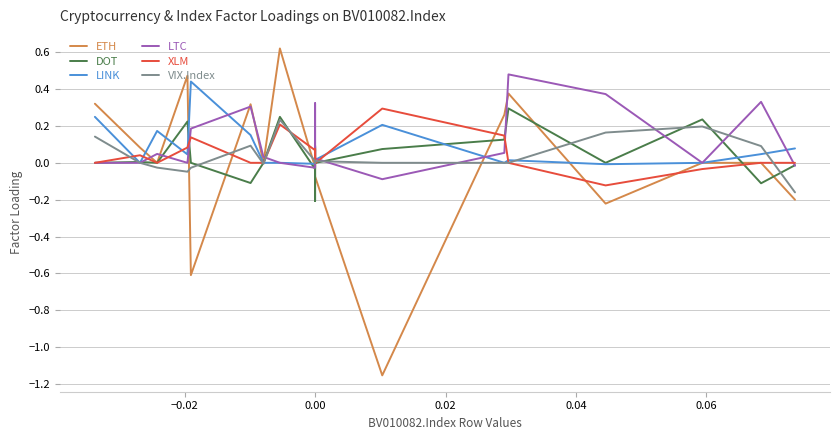

How many values in ETH are above zero?

8